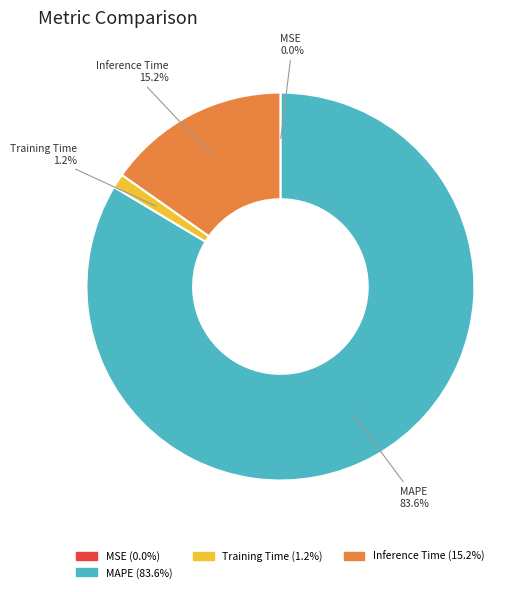

Does any single category account for the majority?

Yes